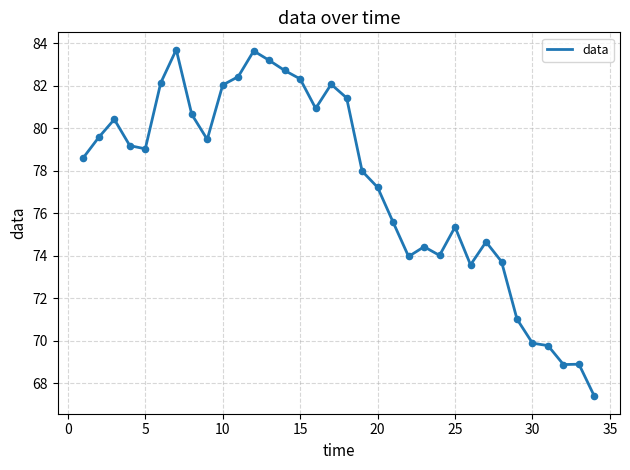

What is the difference between the maximum and minimum values?

16.3